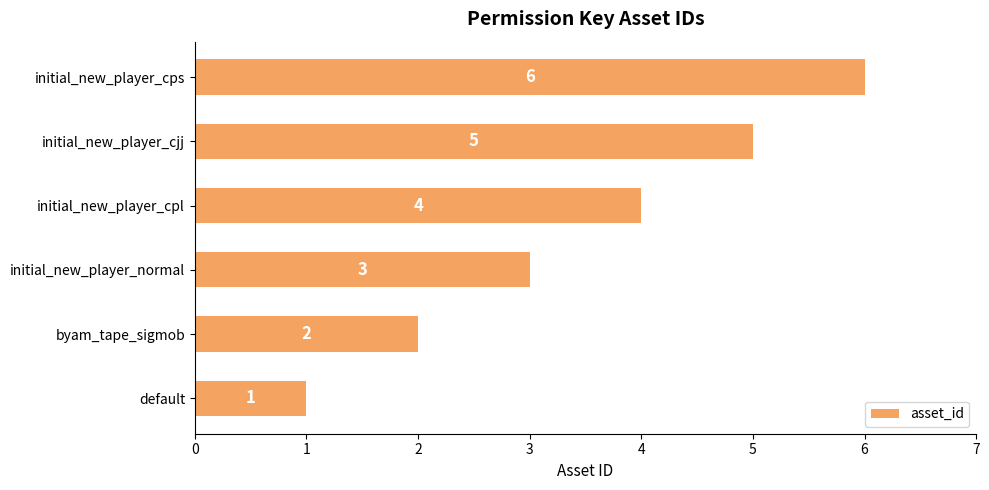

Count the number of data series in this chart.

1